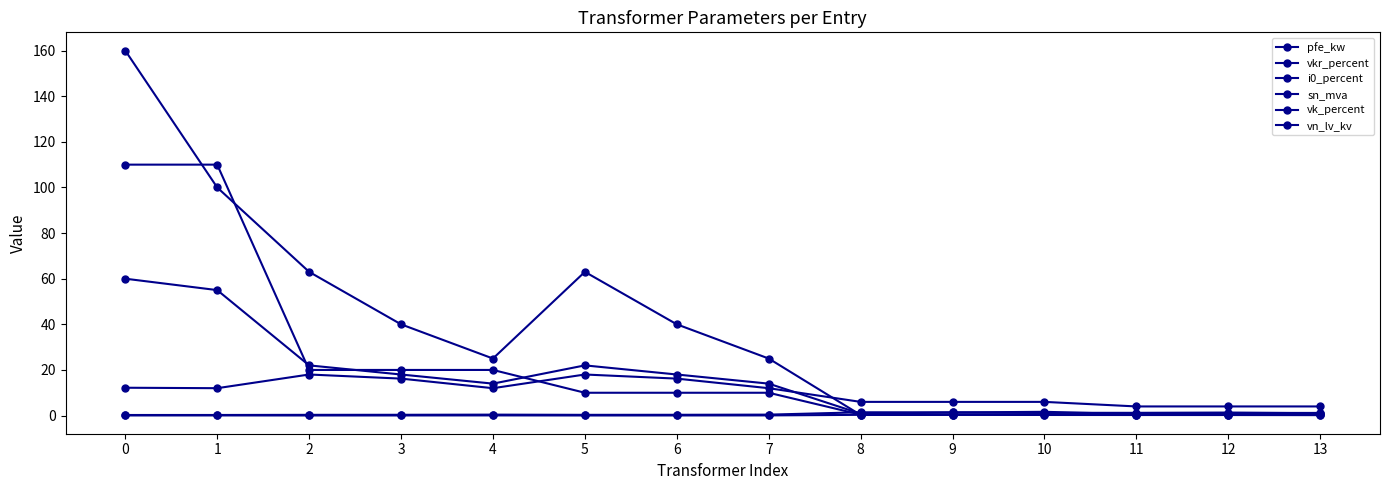

What is the value of the pfe_kw point at the 14th from the left?

1.2